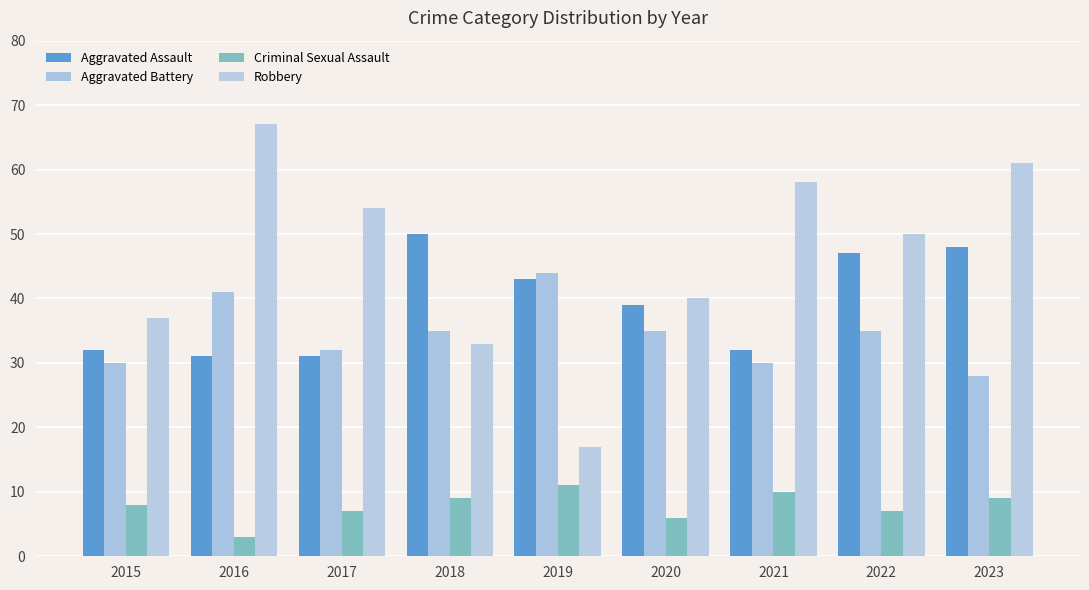

Reading right to left, list all the values displayed in this chart.

Aggravated Assault: 48	47	32	39	43	50	31	31	32
Aggravated Battery: 28	35	30	35	44	35	32	41	30
Criminal Sexual Assault: 9	7	10	6	11	9	7	3	8
Robbery: 61	50	58	40	17	33	54	67	37